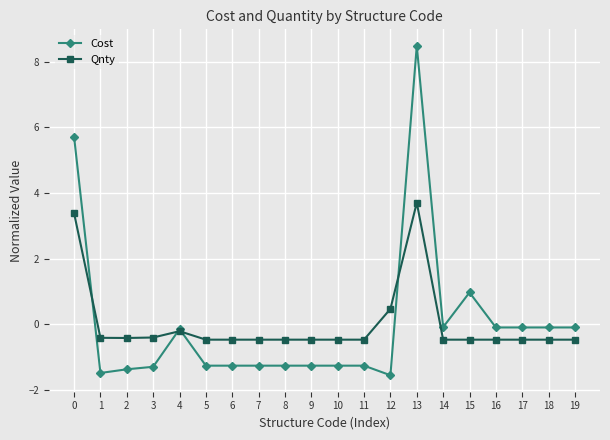

Is it true that Cost equals -1.3 at 9?

True